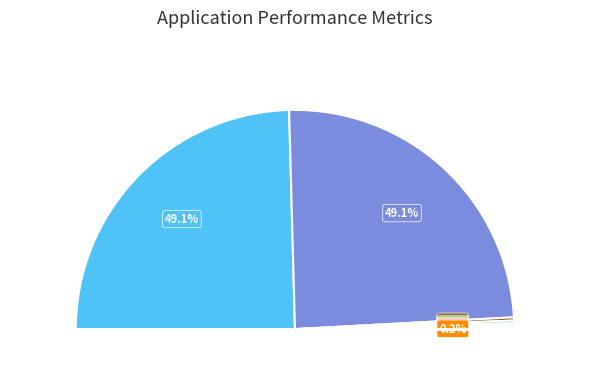

What is the largest slice in the pie chart?

Maple Clogs